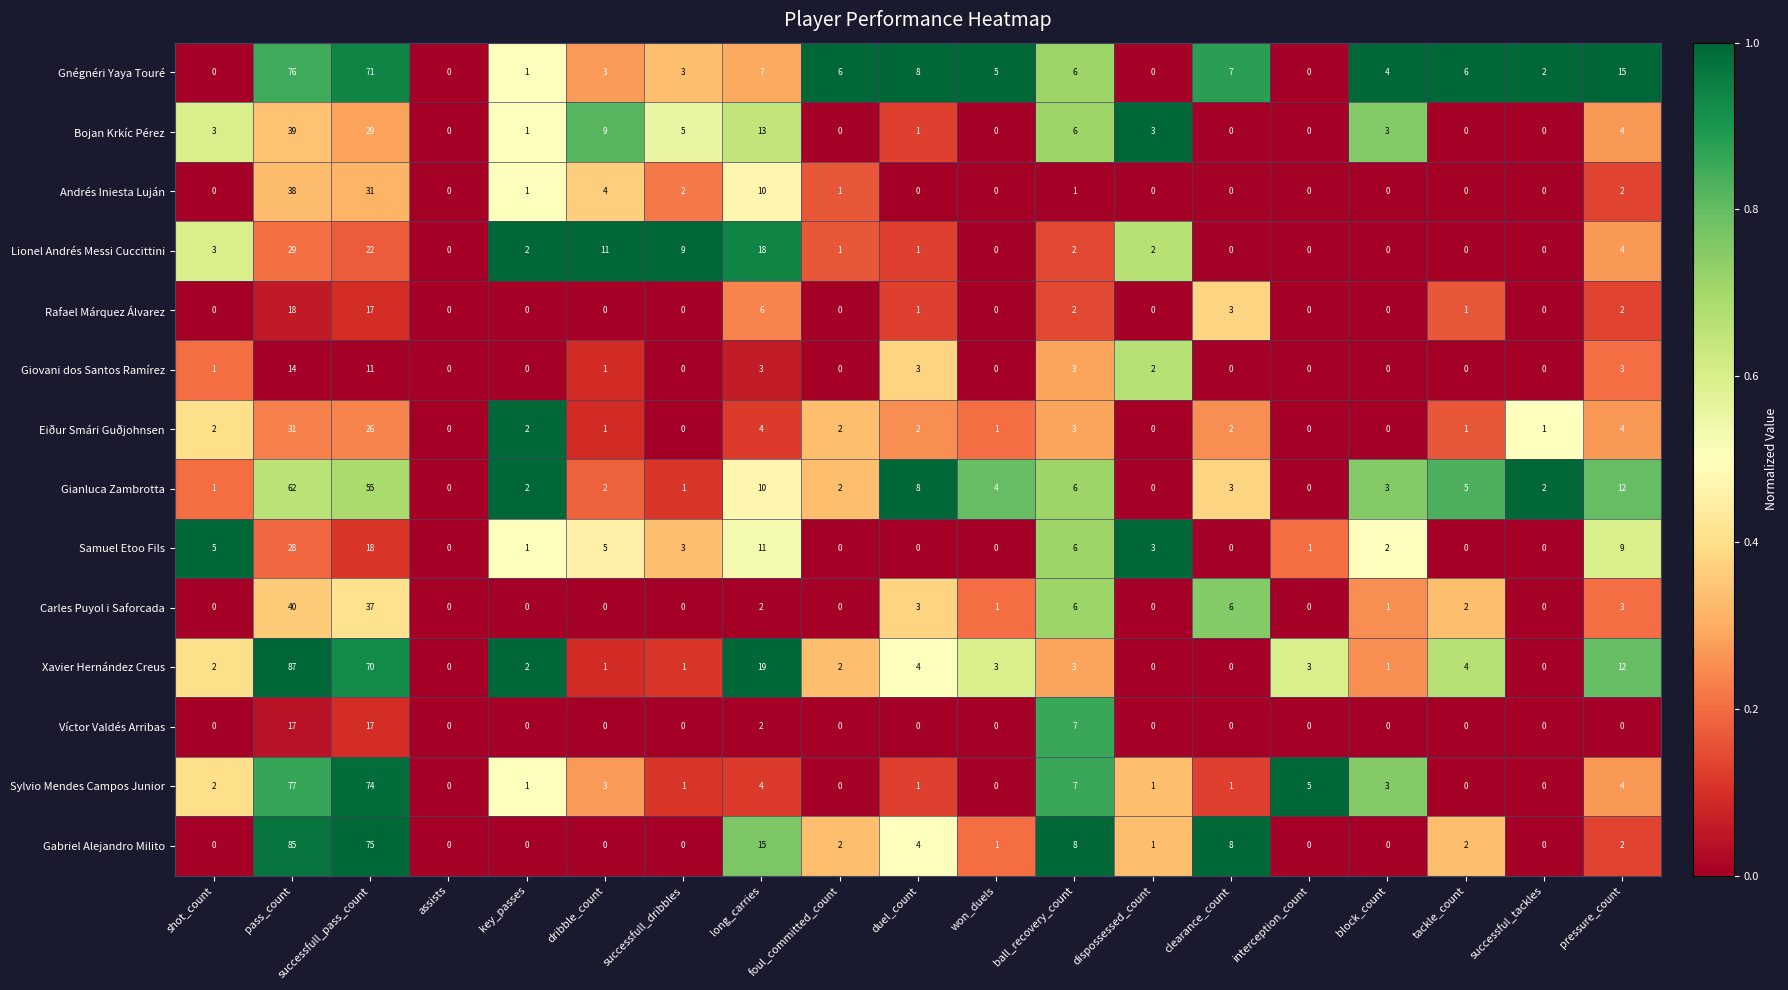

What is the average value of the Gianluca Zambrotta series?

9